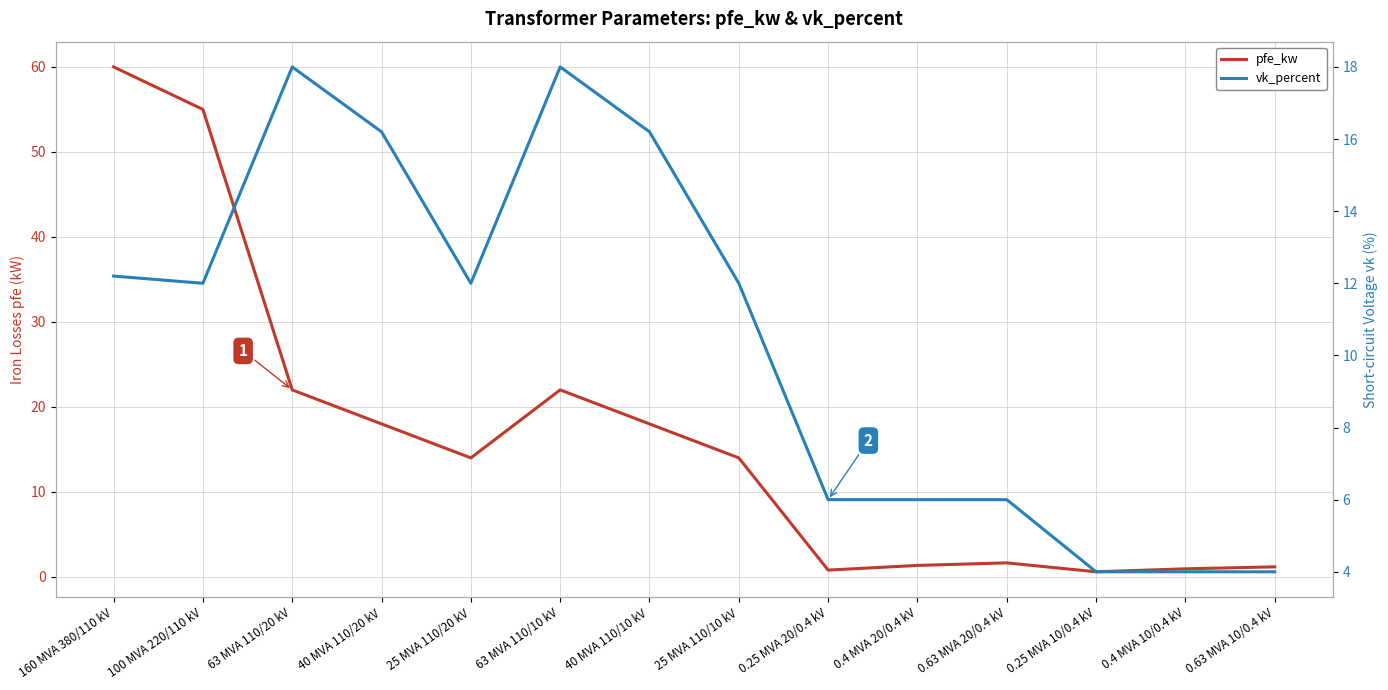

Reading left to right, transcribe all the data shown in this chart.

pfe_kw: 60.0	55.0	22.0	18.0	14.0	22.0	18.0	14.0	0.8	1.4	1.6	0.6	0.9	1.2
vk_percent: 12.2	12.0	18.0	16.2	12.0	18.0	16.2	12.0	6.0	6.0	6.0	4.0	4.0	4.0